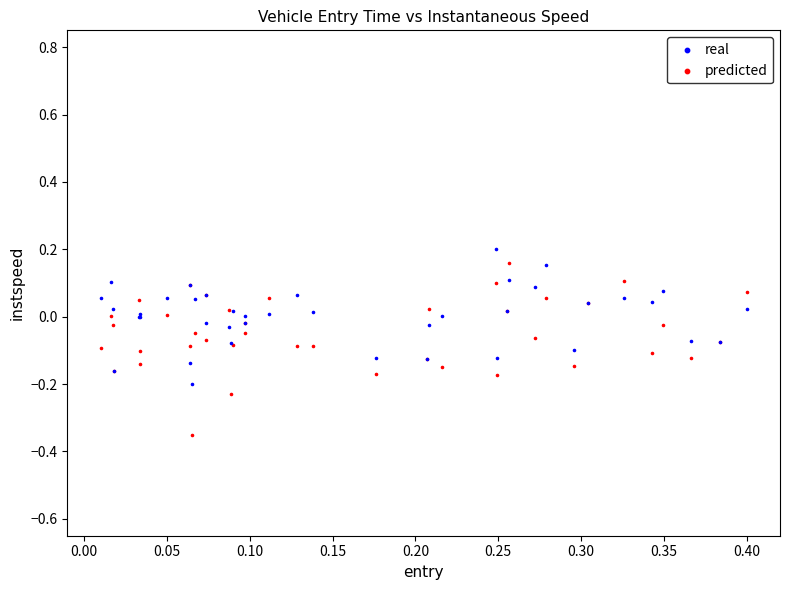

Which series reaches the minimum Y coordinate?

predicted